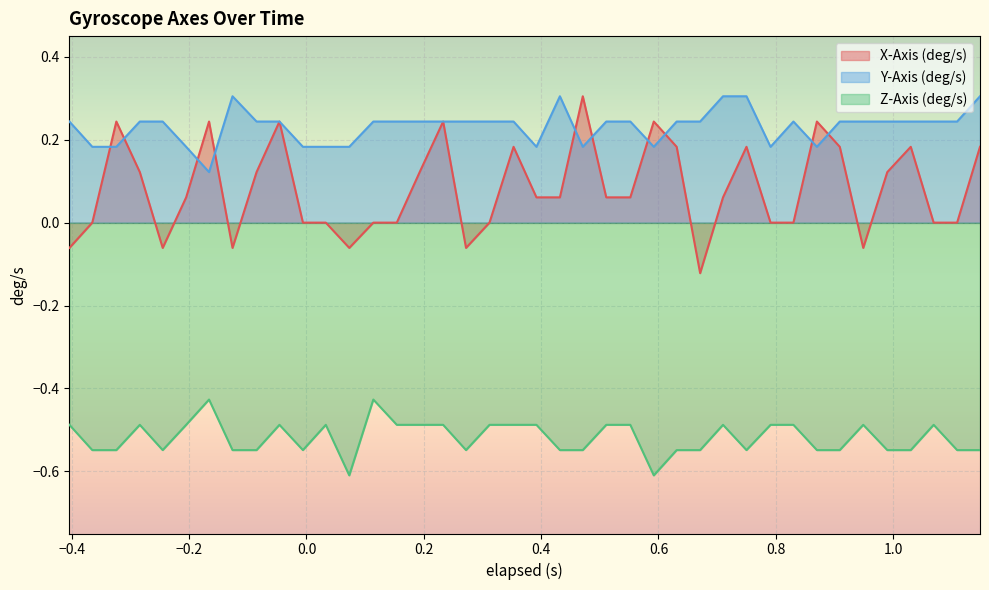

What is the smallest value displayed?

-0.6